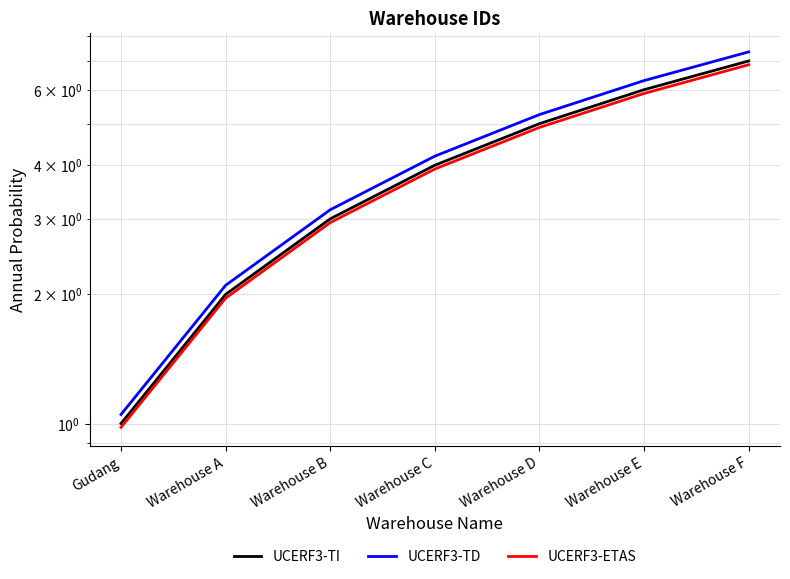

Does the chart have visible grid lines?

Yes